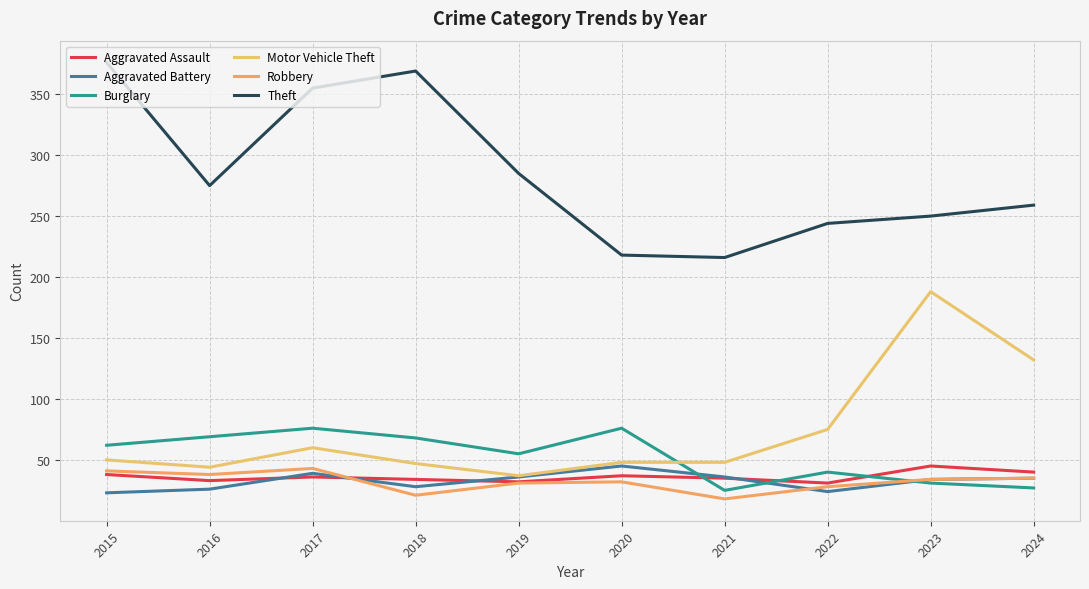

How many lines are shown in the chart?

6